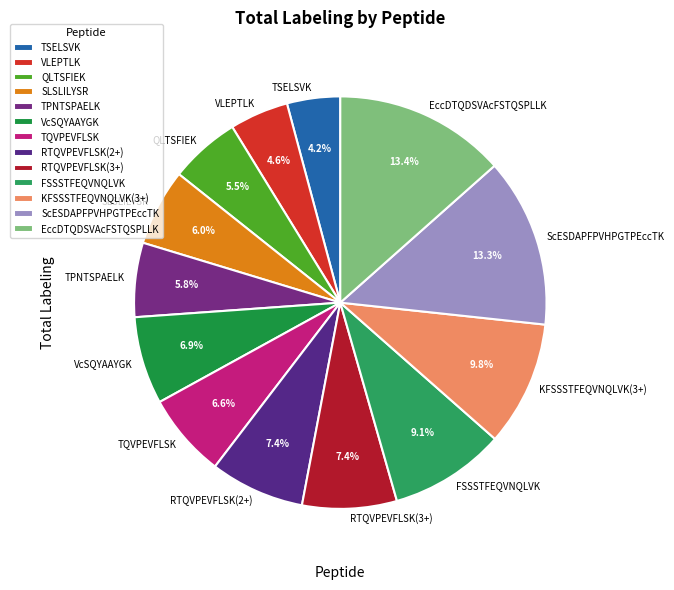

Count the number of slices in the pie.

13